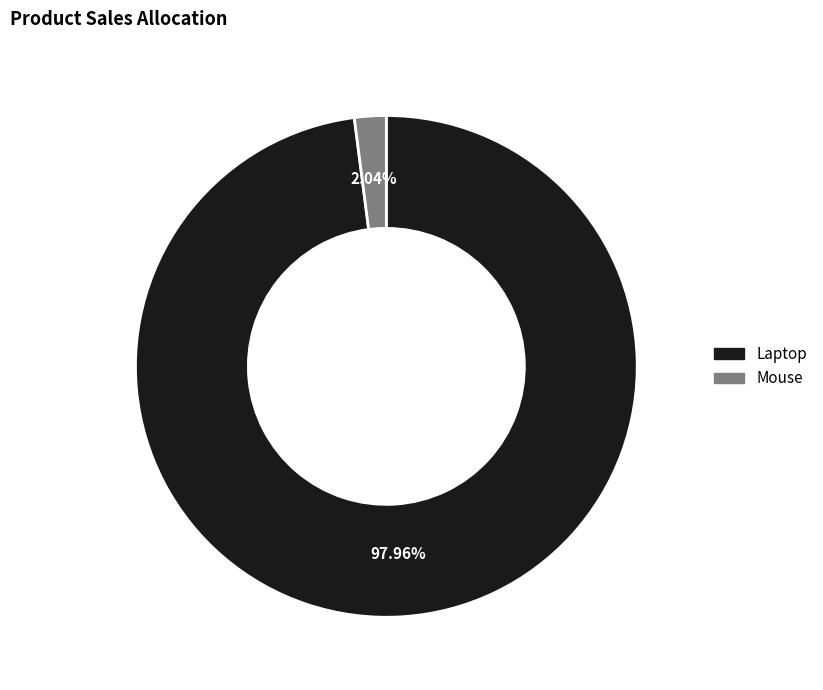

Between Laptop and Mouse, which is larger?

Laptop